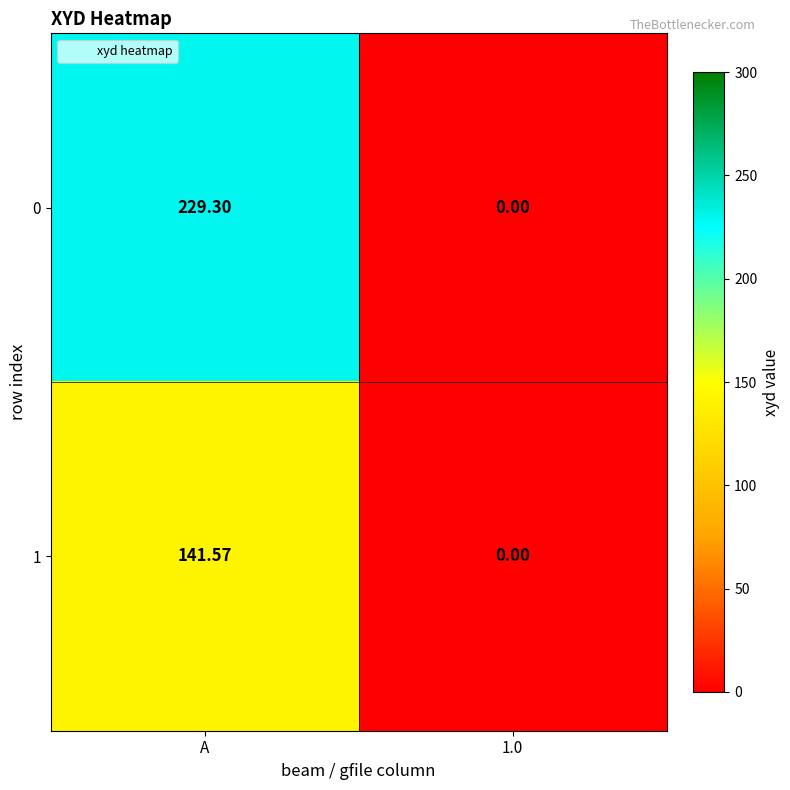

Which category has the highest value across all series?

A